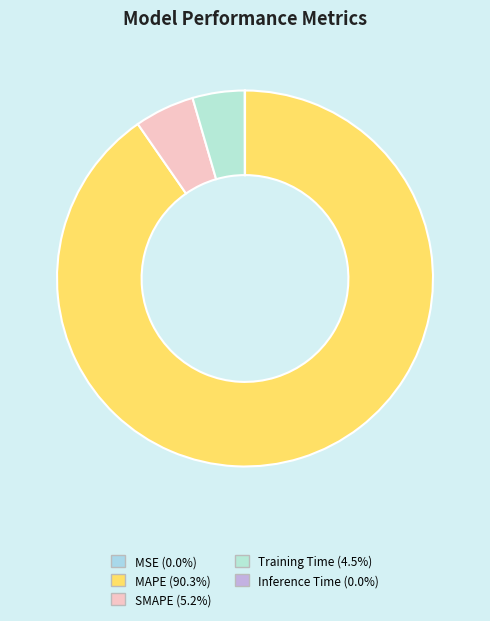

How much of the chart is everything except MAPE?

9.7%